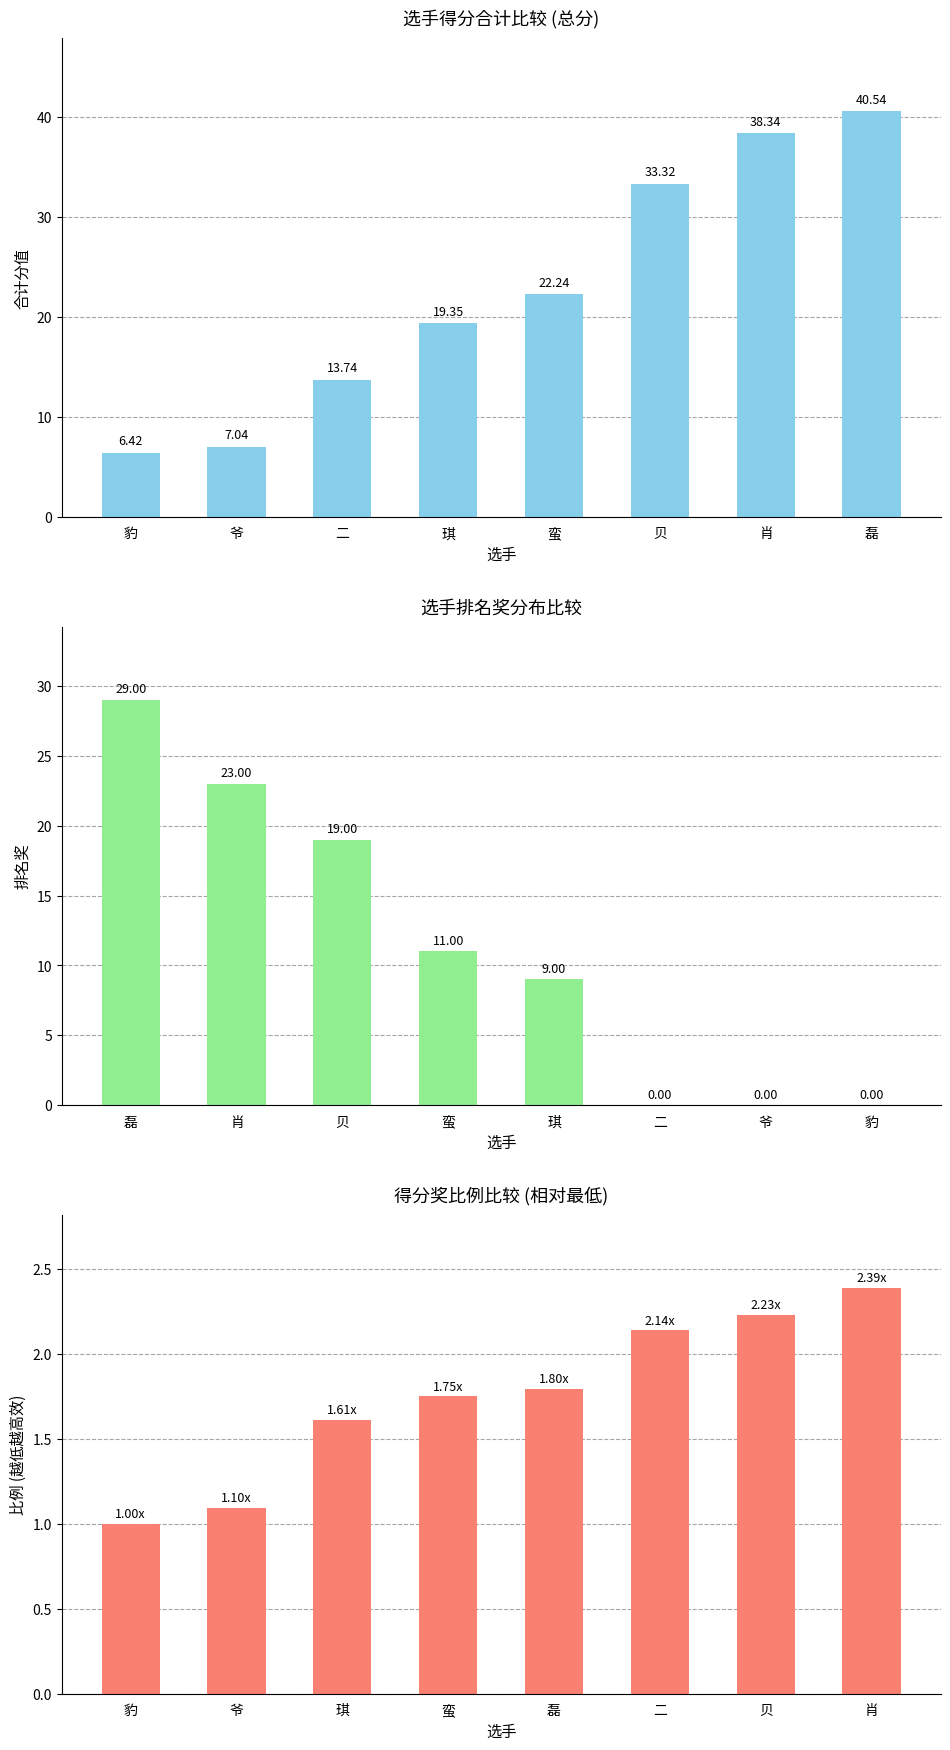

Reading right to left, transcribe all the data shown in this chart.

合计: 40.5	38.3	33.3	22.2	19.4	13.7	7.0	6.4
排名奖: 0.0	0.0	0.0	9.0	11.0	19.0	23.0	29.0
得分奖比例: 2.4	2.2	2.1	1.8	1.8	1.6	1.1	1.0